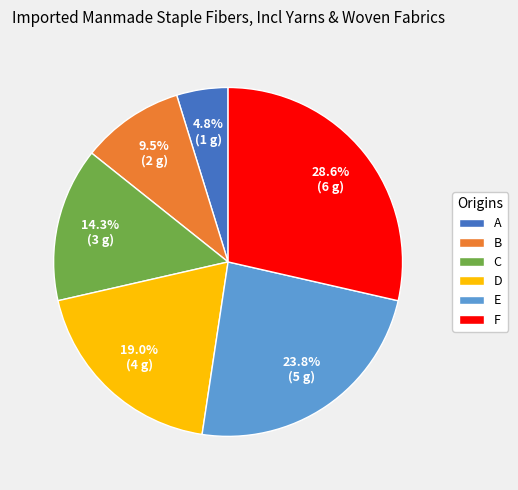

What is the total percentage of E and B?

33.3%